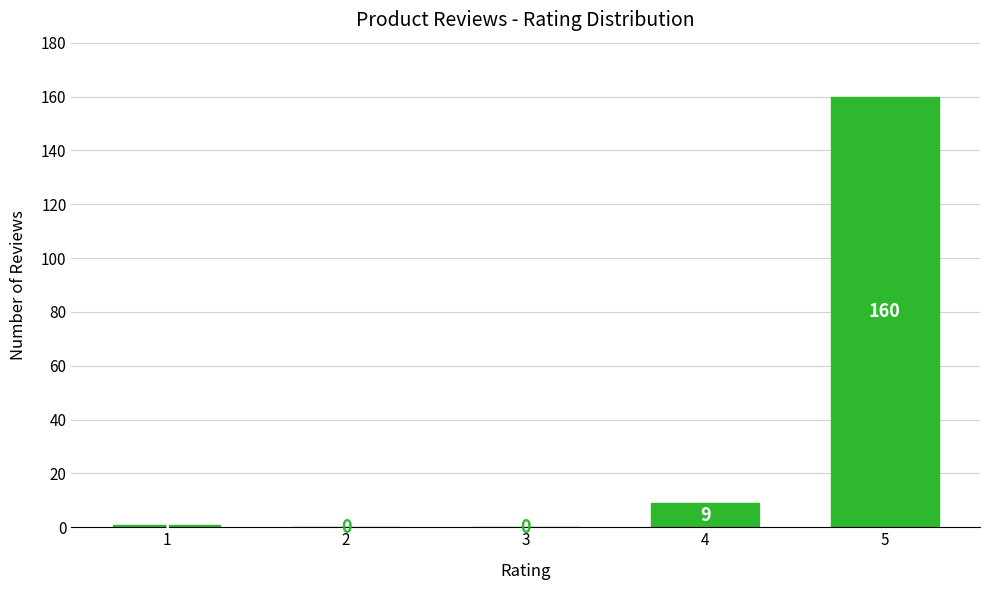

Reading left to right, transcribe all the data shown in this chart.

1=1	2=0	3=0	4=9	5=160